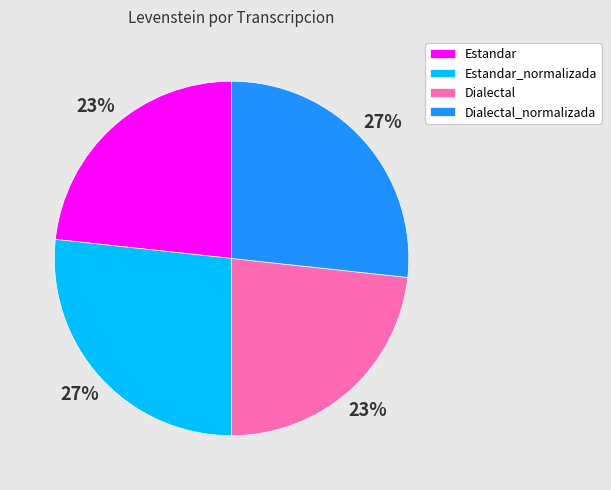

To the nearest percent, what is the average slice percentage?

25%